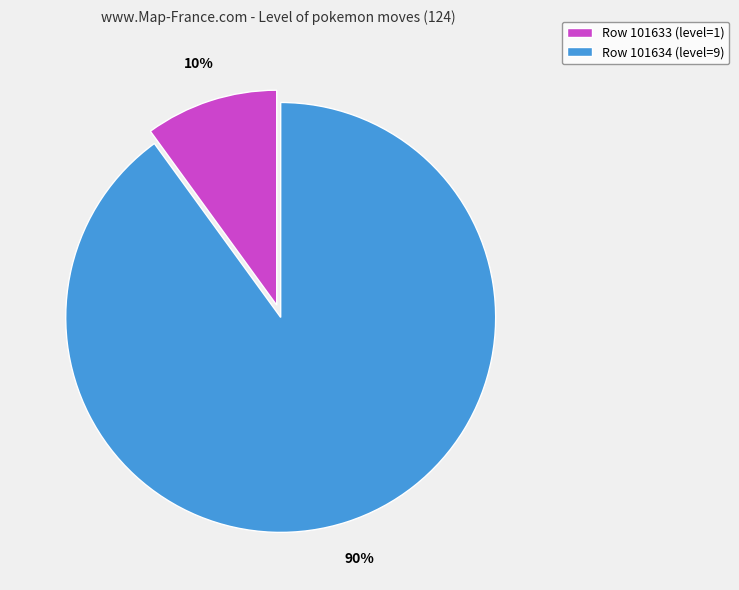

To the nearest percent, what percentage of the pie is Row 101634 (level=9)?

90%